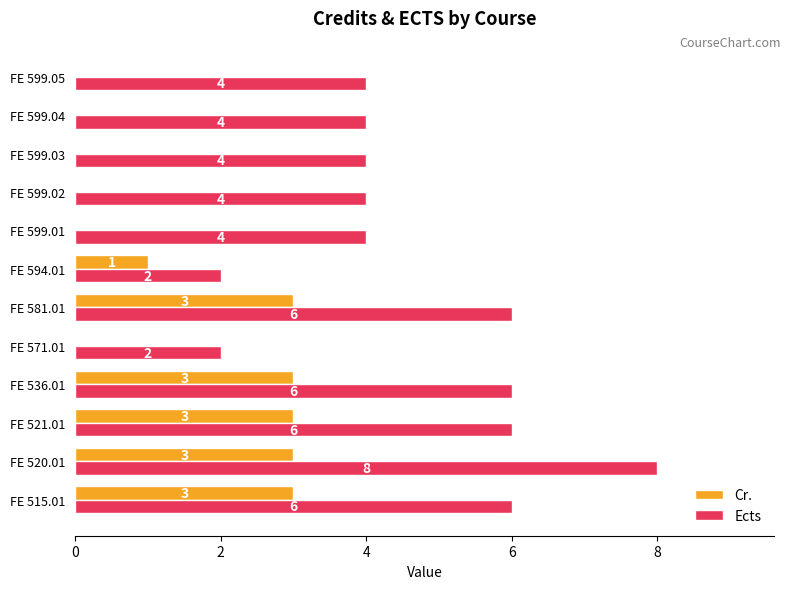

Which series changed the most between FE 521.01 and FE 599.05?

Cr.